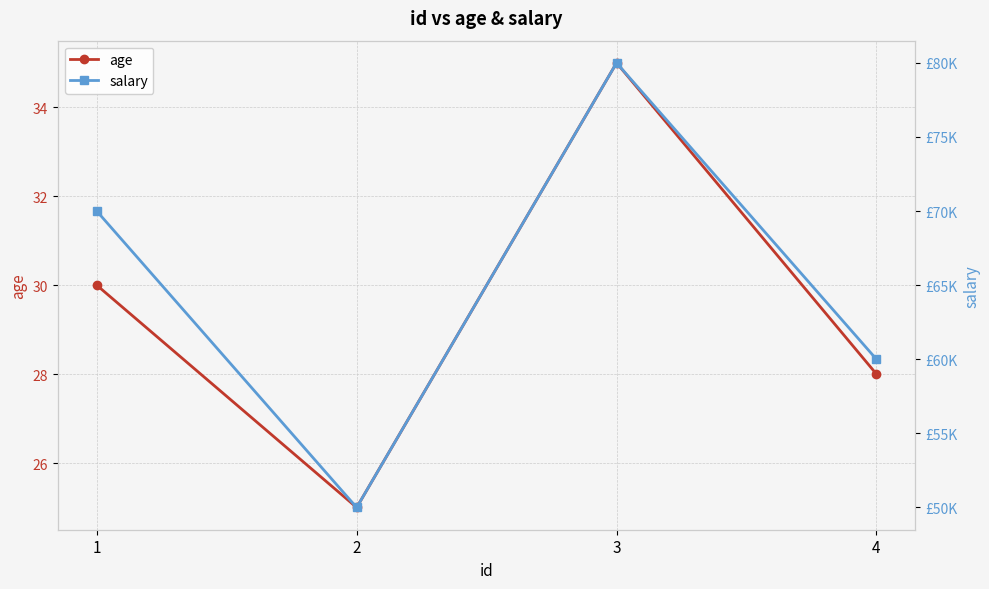

Between 3 and 4, which series saw the biggest shift?

salary